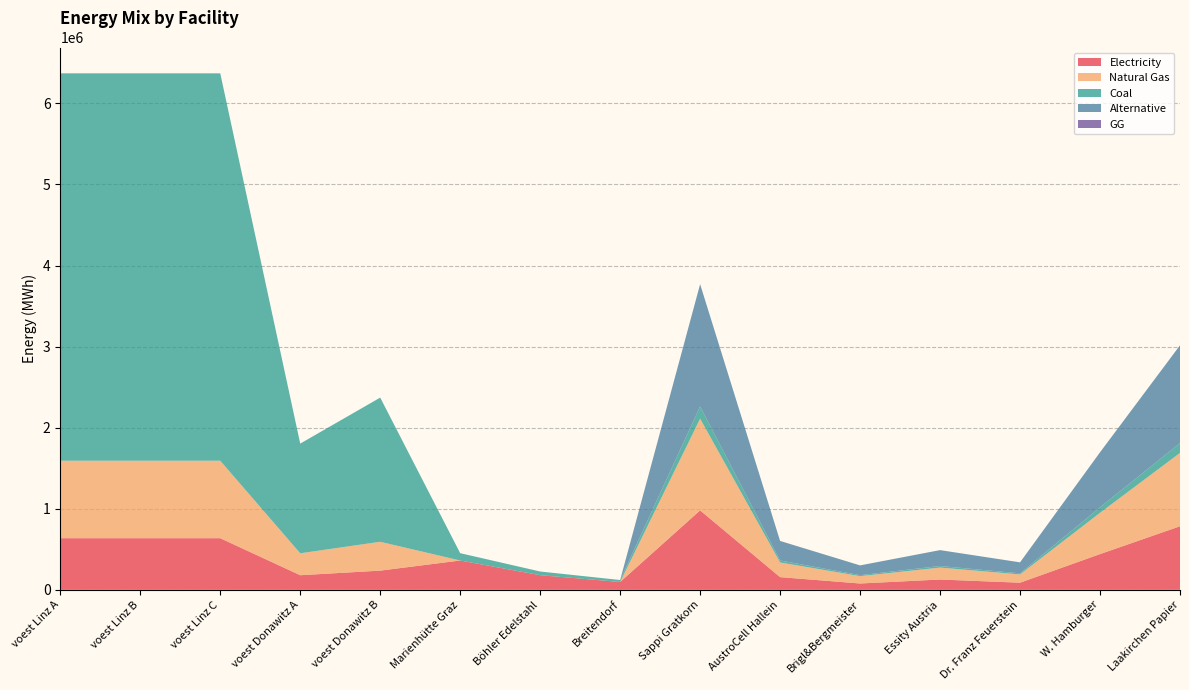

What is the highest value of the Electricity series?

980101.1